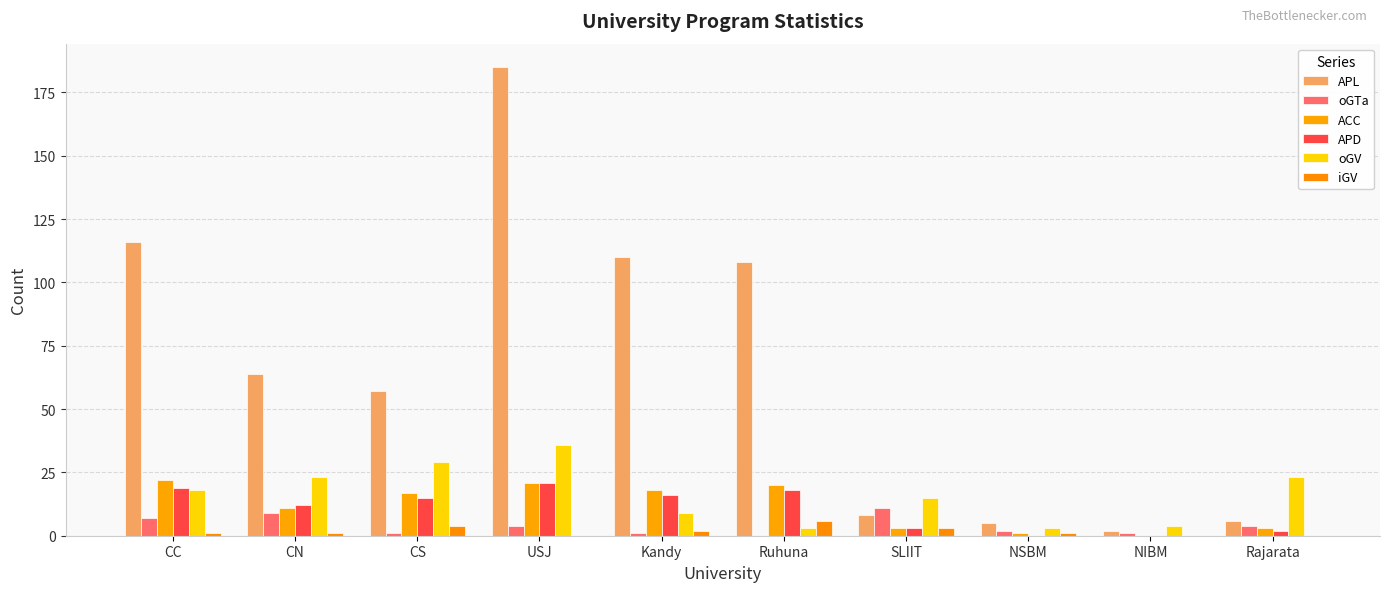

List the labels in order of oGV value, largest first.

USJ, CS, CN, Rajarata, CC, SLIIT, Kandy, NIBM, Ruhuna, NSBM